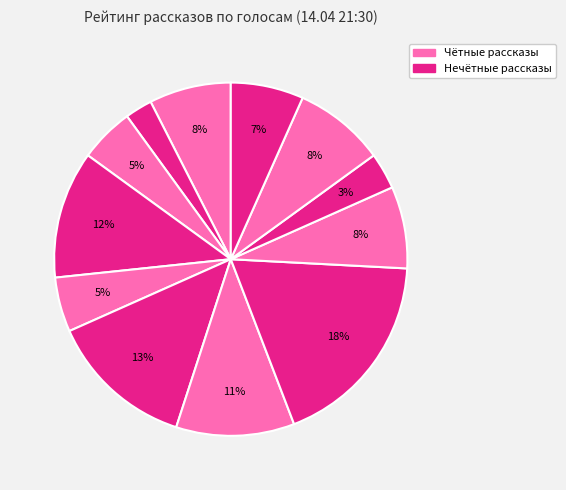

How many slices are in this pie chart?

12